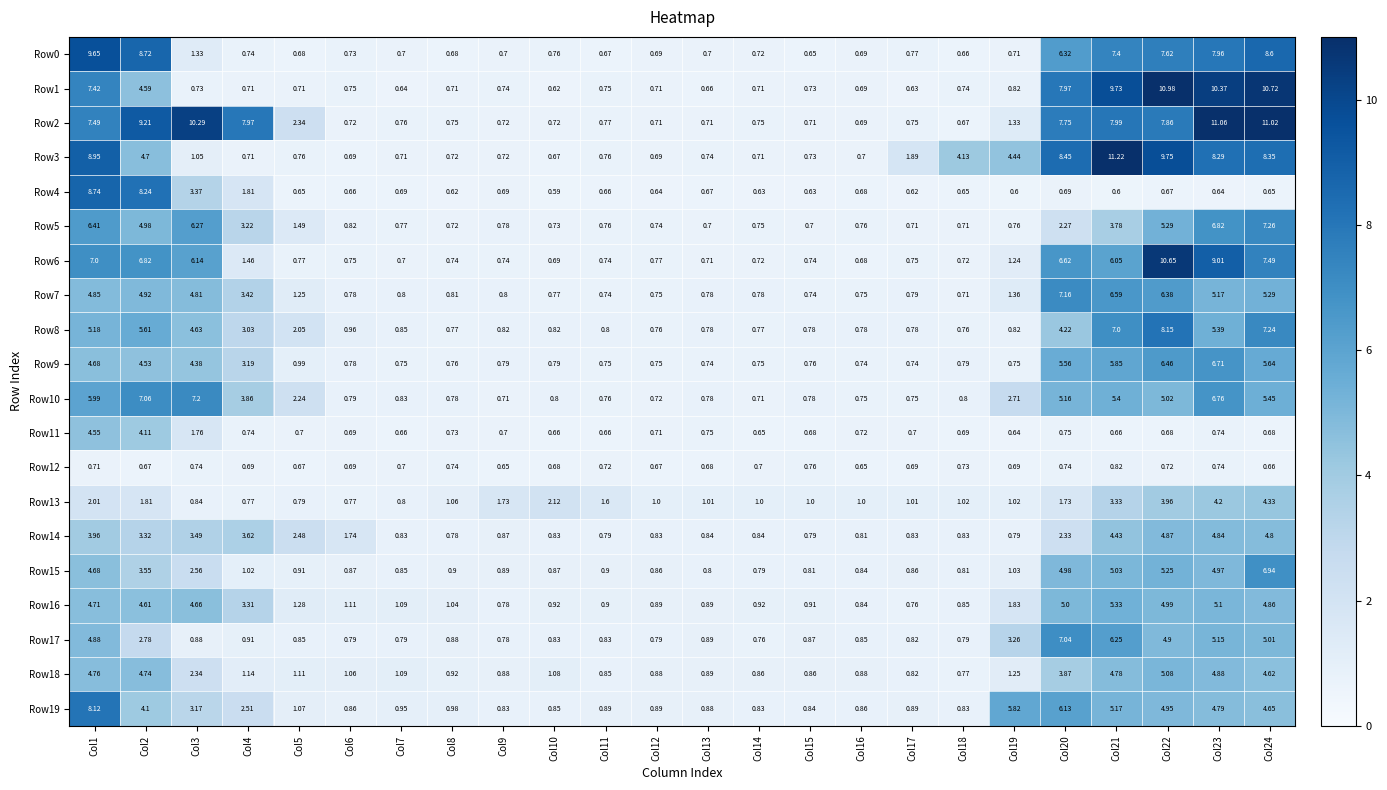

At Col18, list the series in order from largest to smallest.

Row3, Row13, Row16, Row14, Row19, Row15, Row10, Row9, Row17, Row18, Row8, Row1, Row12, Row6, Row7, Row5, Row11, Row2, Row0, Row4